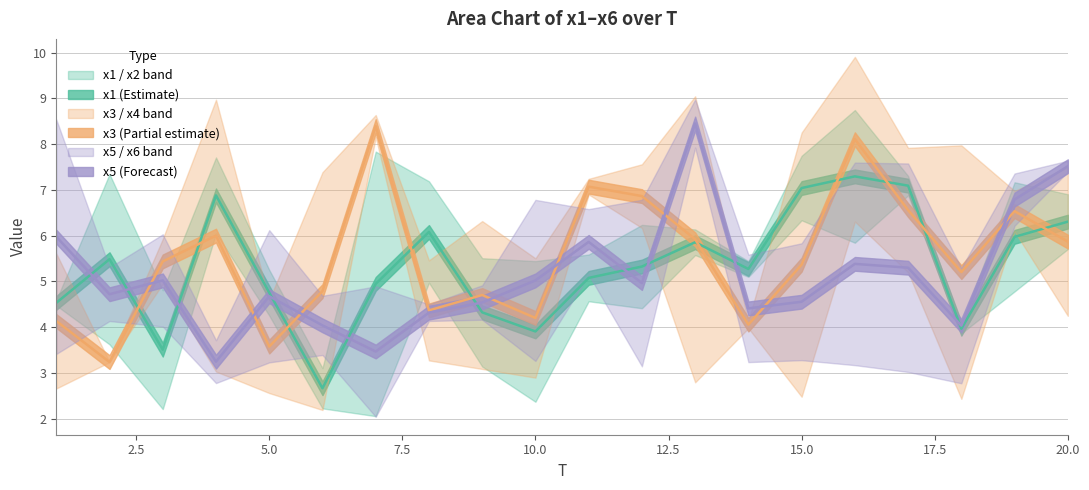

Rank the series at 6 from lowest to highest value.

x4, x2, x1, x6, x5, x3